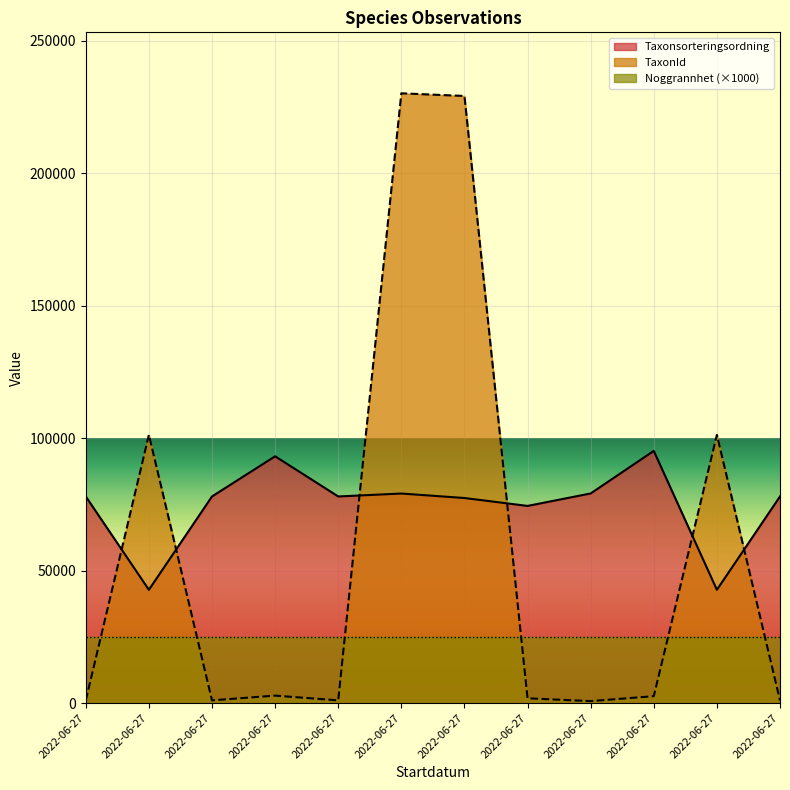

What is the total value across all series at 2022-06-27?

79024